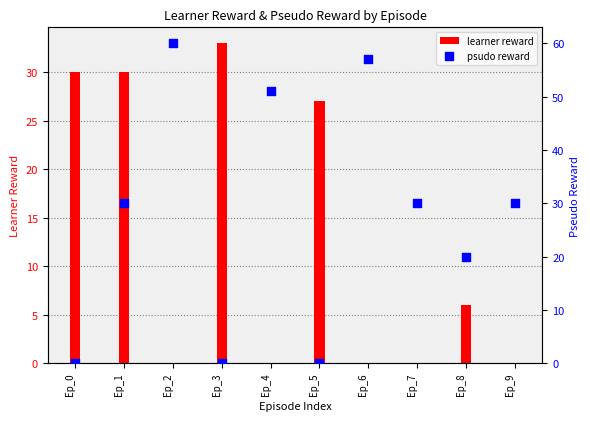

Which series reaches the minimum Y coordinate?

learner reward